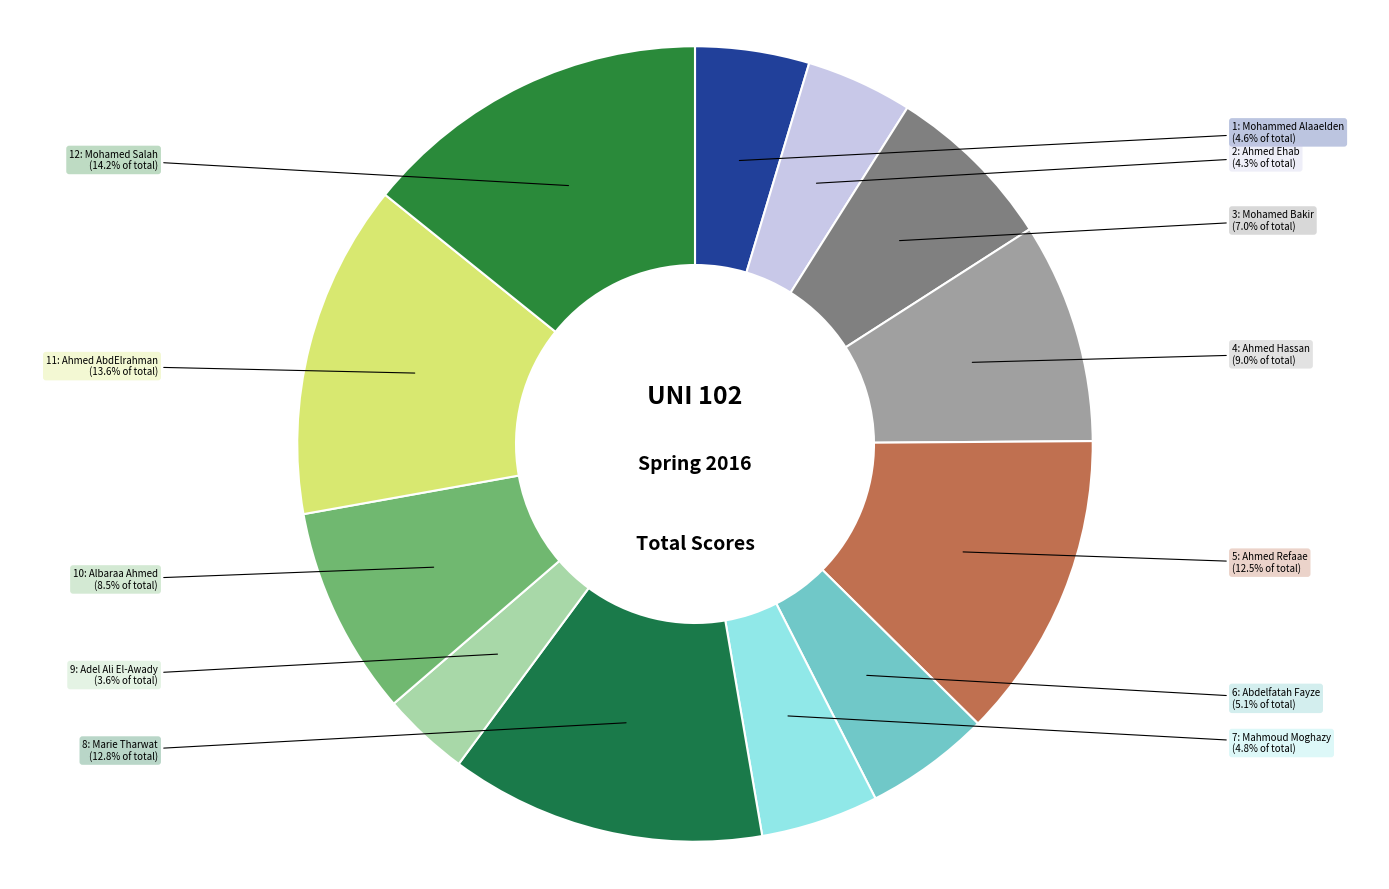

How many slices are in this pie chart?

12